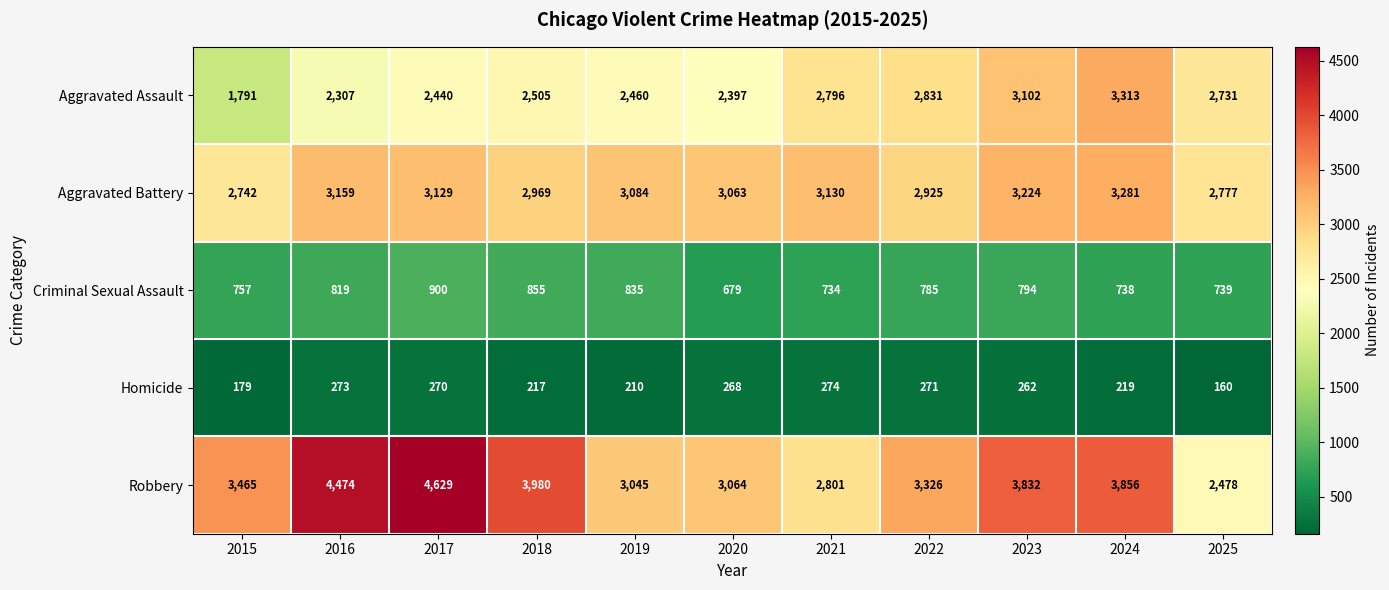

Which label corresponds to the largest value in the chart?

2017